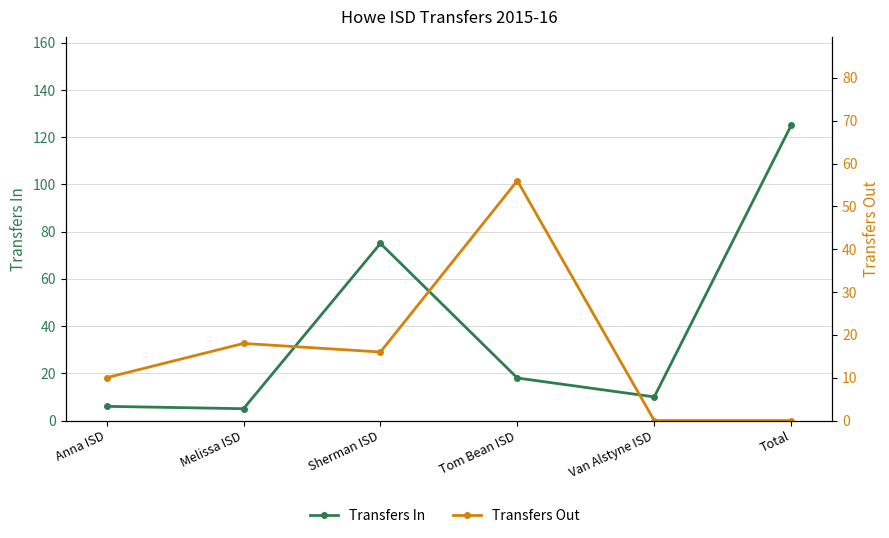

The Transfers Out series shows 16 at Sherman ISD. True or false?

True